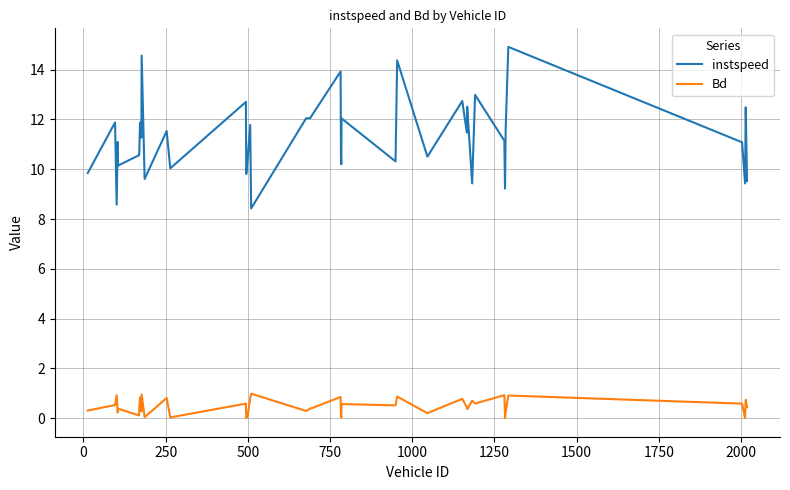

True or false: Bd and instspeed intersect in this chart.

False